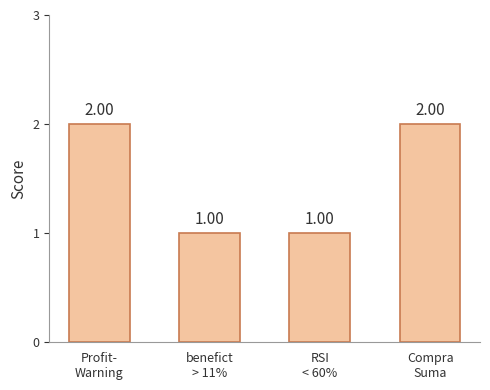

Reading left to right, list all the values displayed in this chart.

Profit-
Warning=2	benefict
> 11%=1	RSI
< 60%=1	Compra
Suma=2